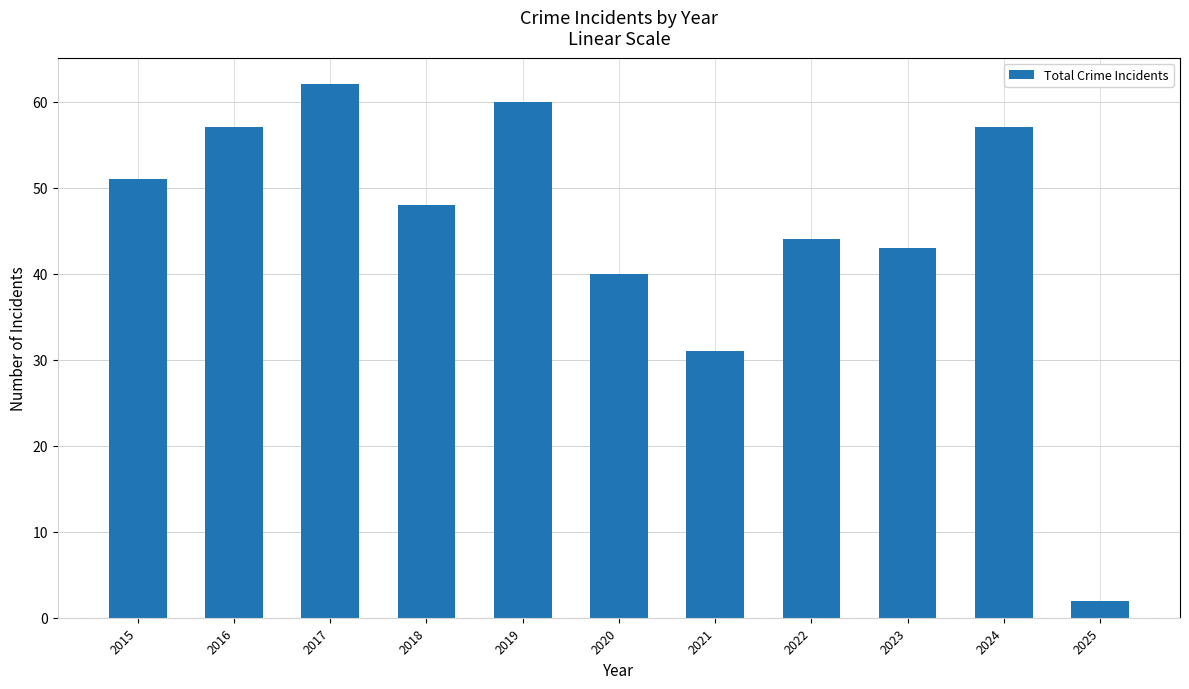

Approximately how many times larger is the value at 2023 compared to 2019?

0.7